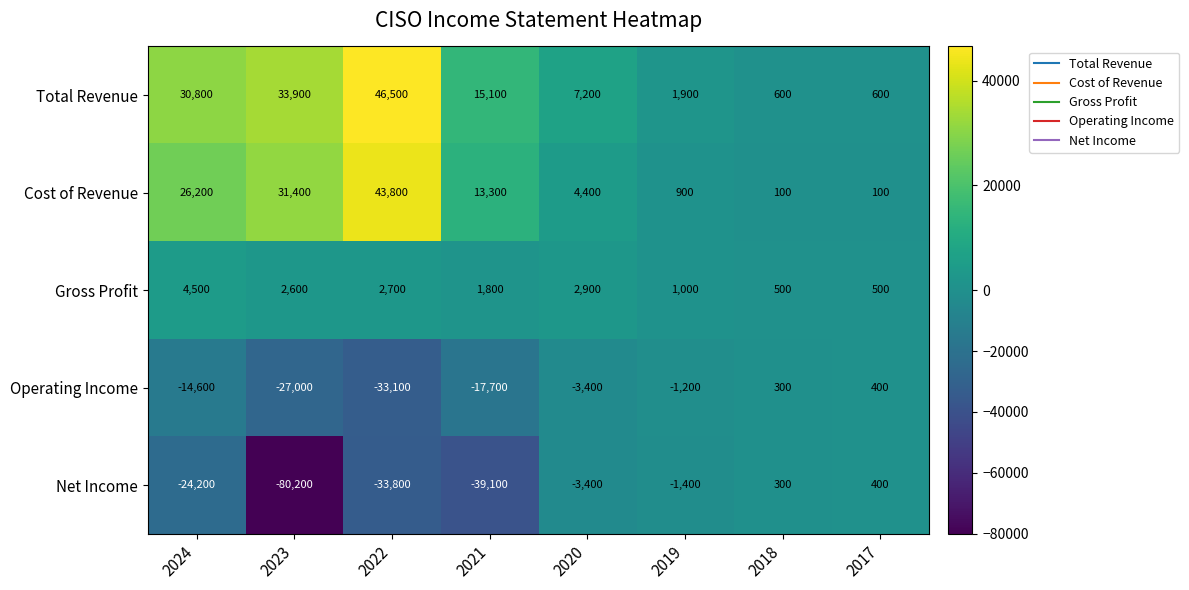

Which series changed the most between 2023 and 2019?

Net Income